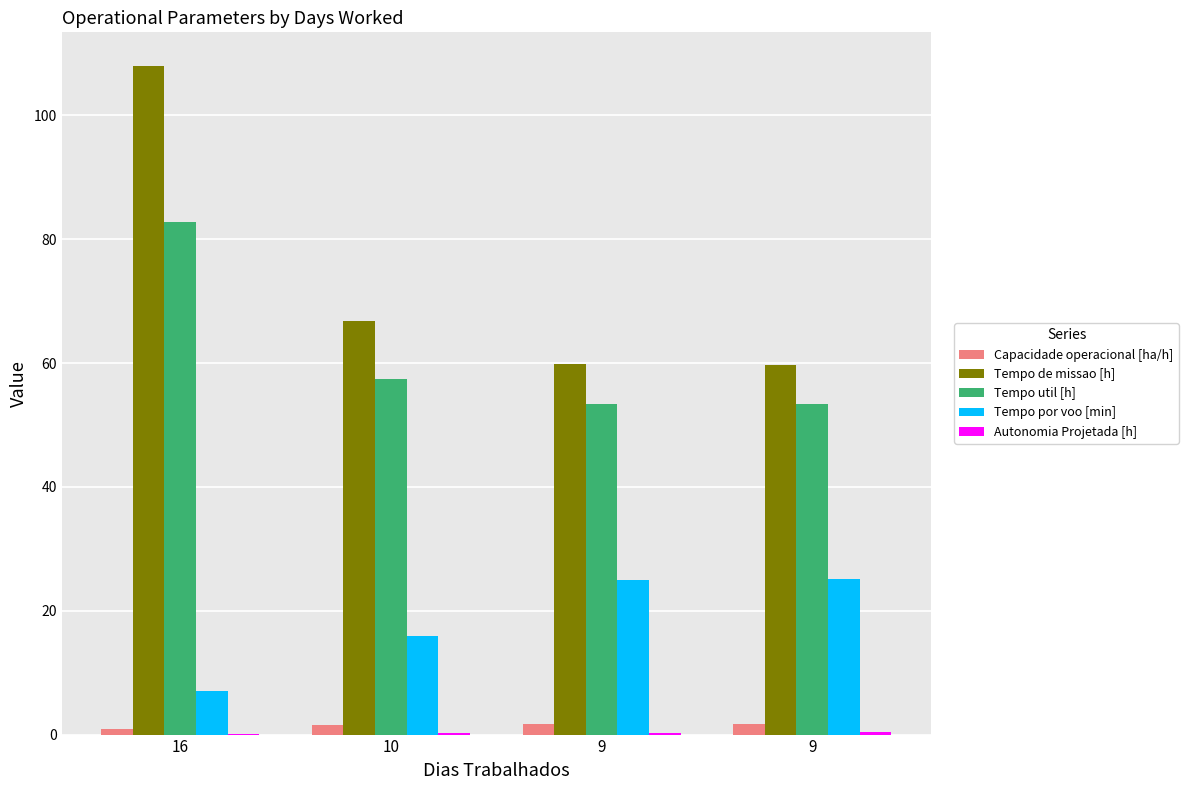

At how many categories does at least one series exceed 28?

4